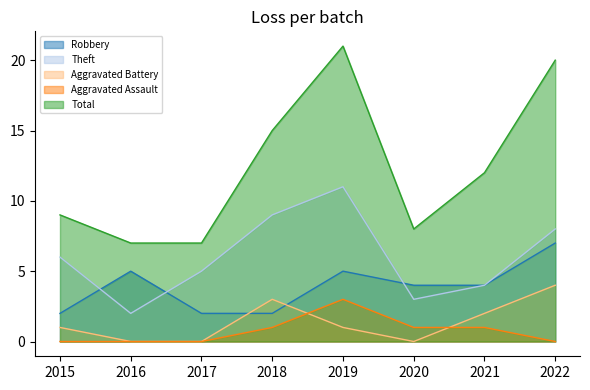

Rank the categories by Robbery value from lowest to highest.

2015, 2017, 2018, 2020, 2021, 2016, 2019, 2022